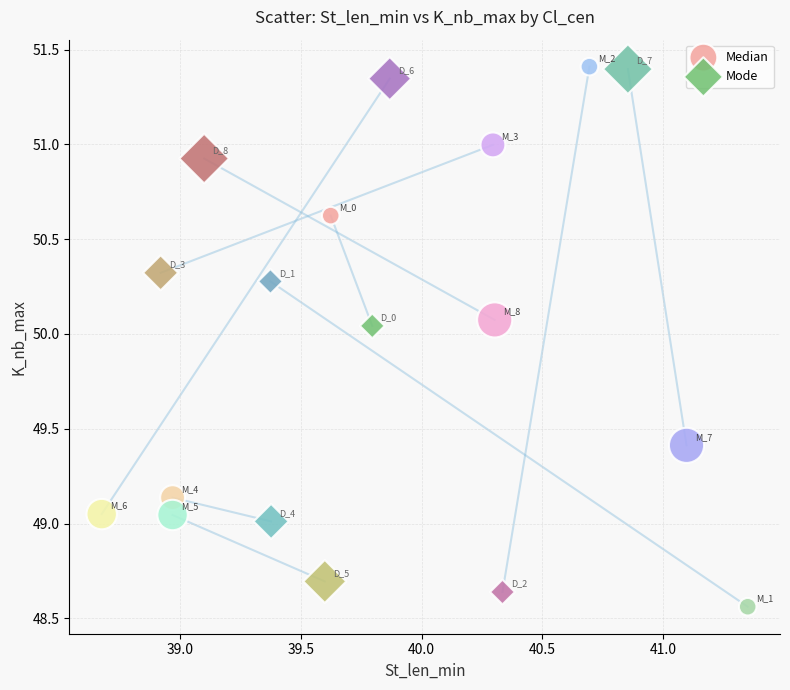

What are all the series names shown in the legend?

Median, Mode